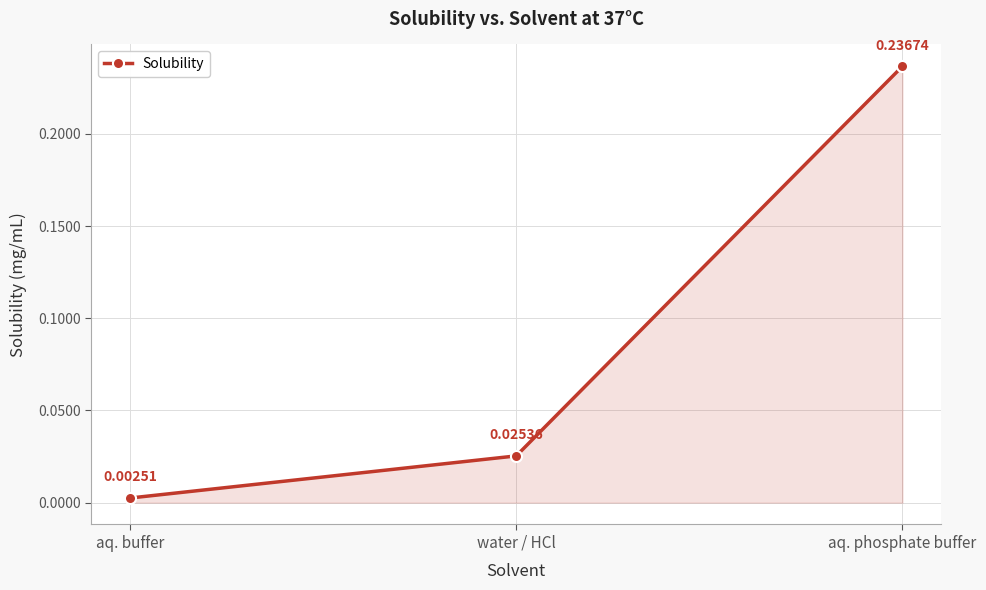

List the labels in order of value, smallest first.

aq. buffer, water / HCl, aq. phosphate buffer